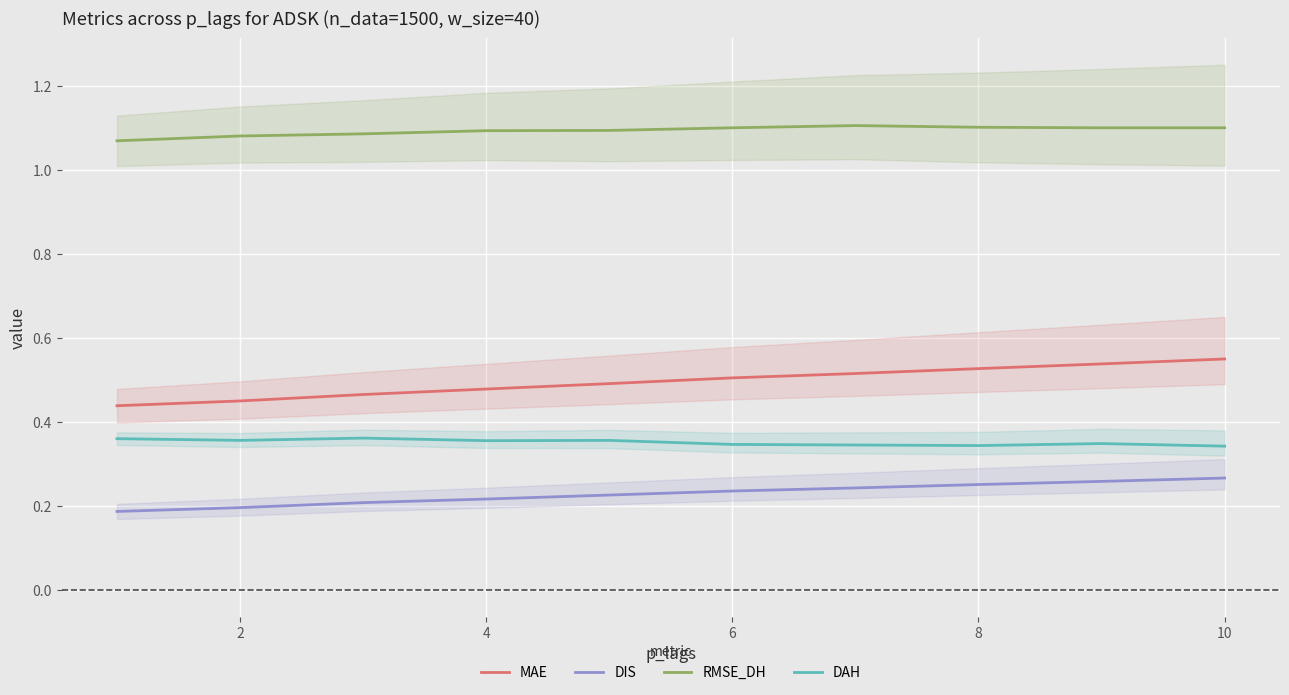

Which series has the widest spread of values?

MAE